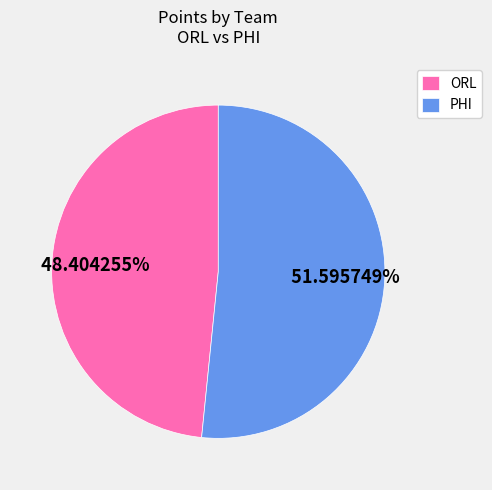

Is there any slice that represents more than half of the pie?

Yes